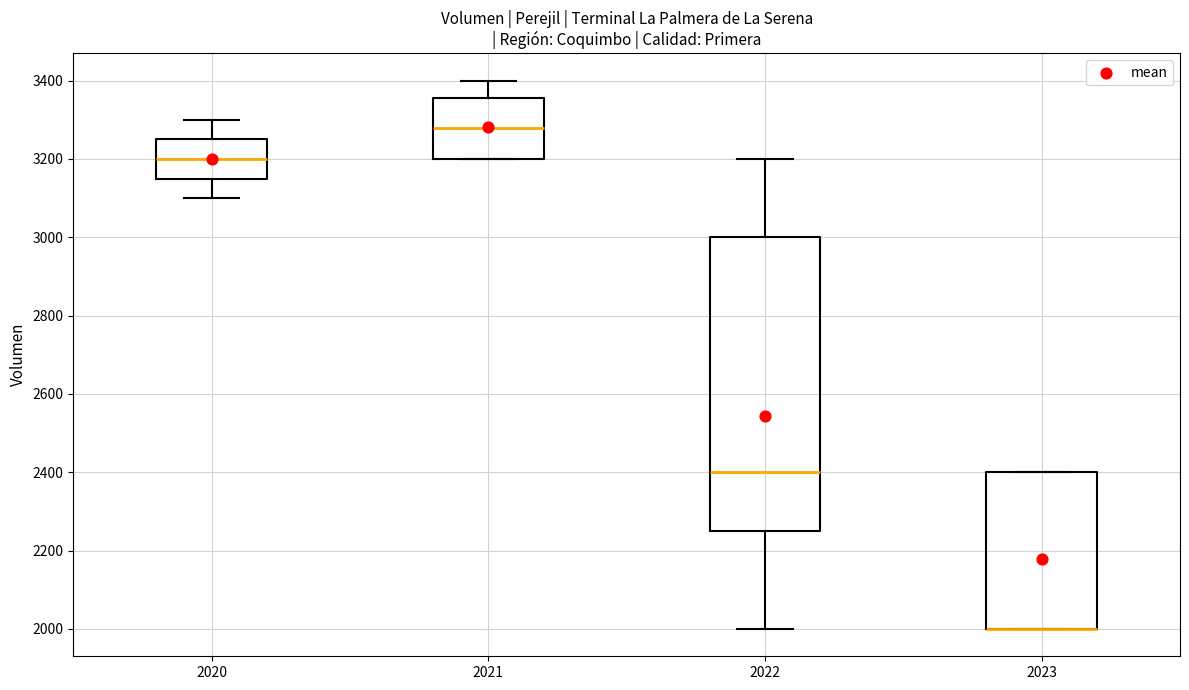

Reading left to right, read every box against the y-axis: the position of its median line, the range the box covers, and the ends of its whiskers. The values are not printed on the chart, so give them approximately, as read against the axis.

2020: median 3200, box 3160 to 3260, whiskers 3100 to 3300
2021: median 3280, box 3200 to 3360, whiskers 3200 to 3400
2022: median 2400, box 2260 to 3000, whiskers 2000 to 3200
2023: median 2000 (drawn on the box's lower edge), box 2000 to 2400, whiskers 2000 to 2400